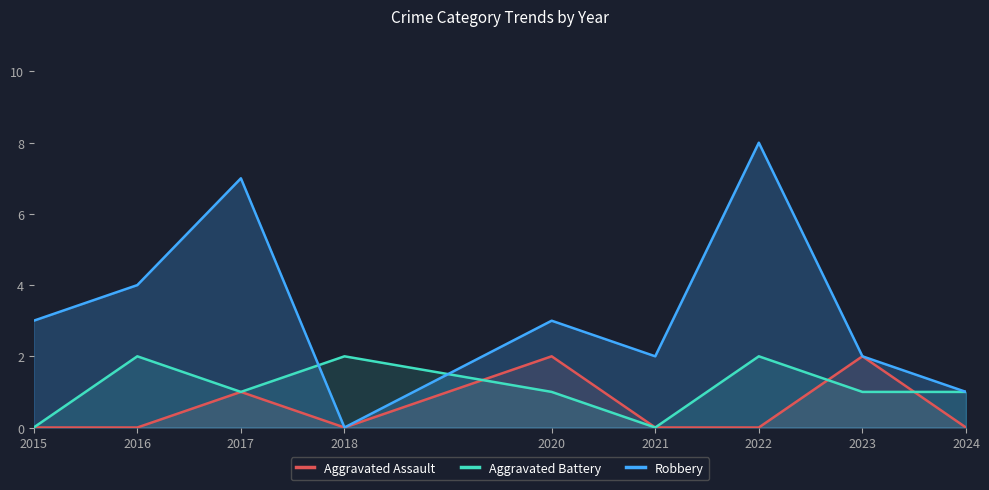

How many values in the Robbery series exceed 3?

3